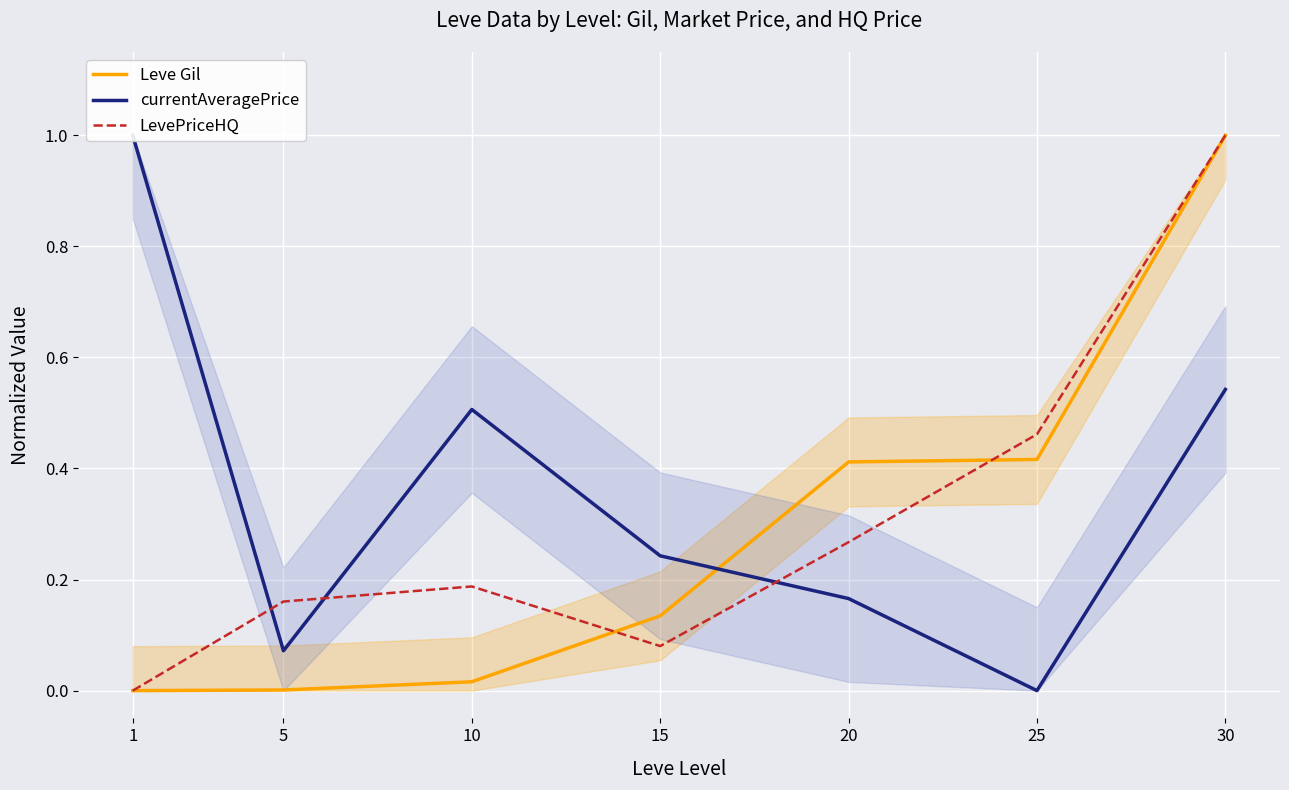

Reading left to right, transcribe all the data shown in this chart.

Leve Gil: 1=0.0	5=0.0	10=0.0	15=0.1	20=0.4	25=0.4	30=1.0
currentAveragePrice: 1=1.0	5=0.1	10=0.5	15=0.2	20=0.2	25=0.0	30=0.5
LevePriceHQ: 1=0.0	5=0.2	10=0.2	15=0.1	20=0.3	25=0.5	30=1.0